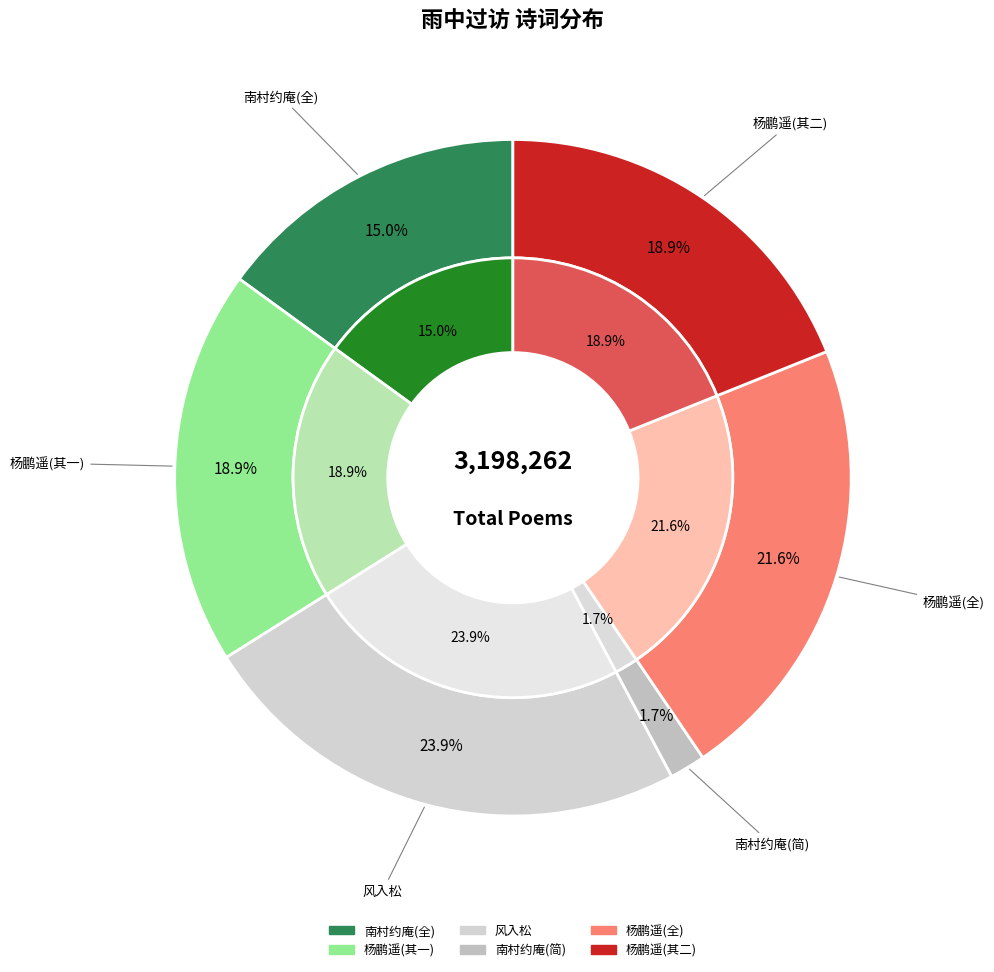

What is the ratio of the value at 杨鹏遥观察雨中过访小园粗粝未陈淹留竟日赋此奉谢 to the value at 杨鹏遥观察雨中过访小园粗粝未陈淹留竟日赋此奉谢 其一?

1.1